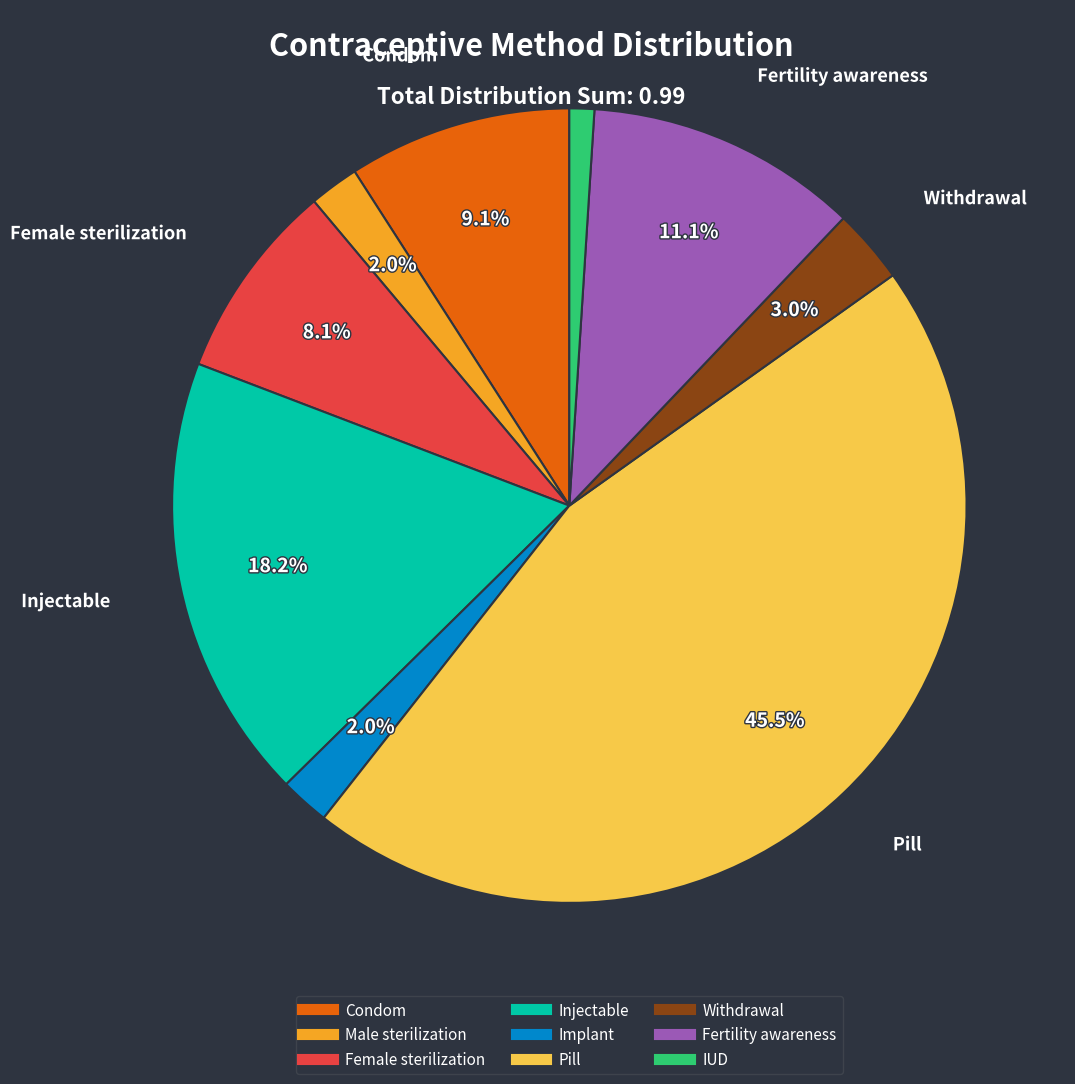

Is there a majority slice in this chart?

No